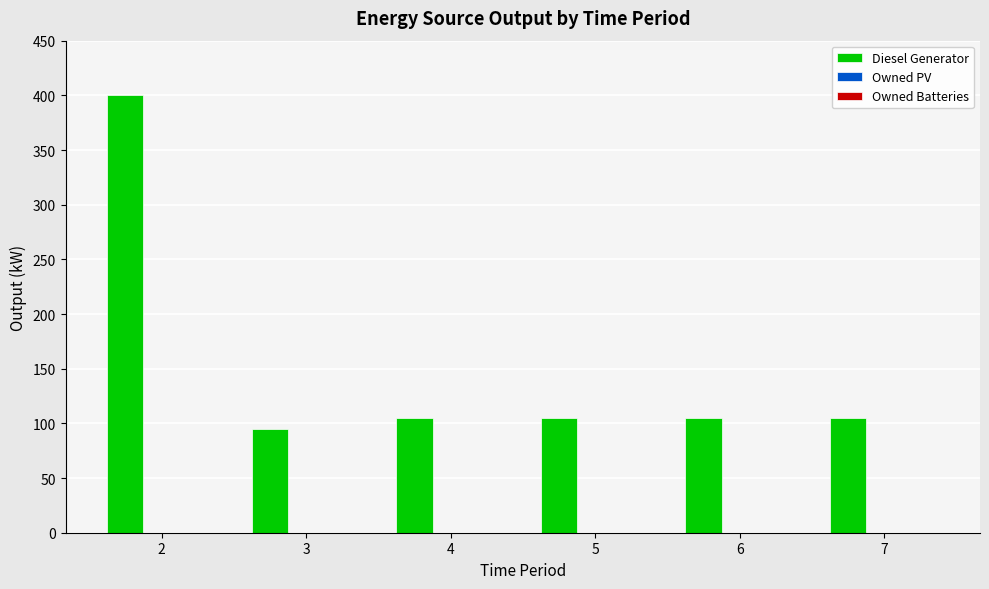

What is the ratio of the value at 6 to the value at 5?

1.0